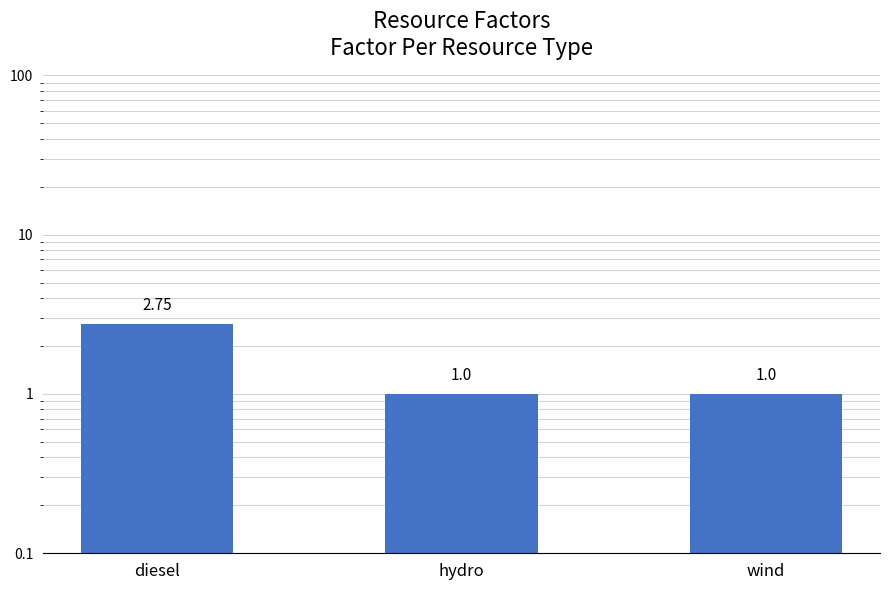

Which category has the lowest value across all series?

hydro